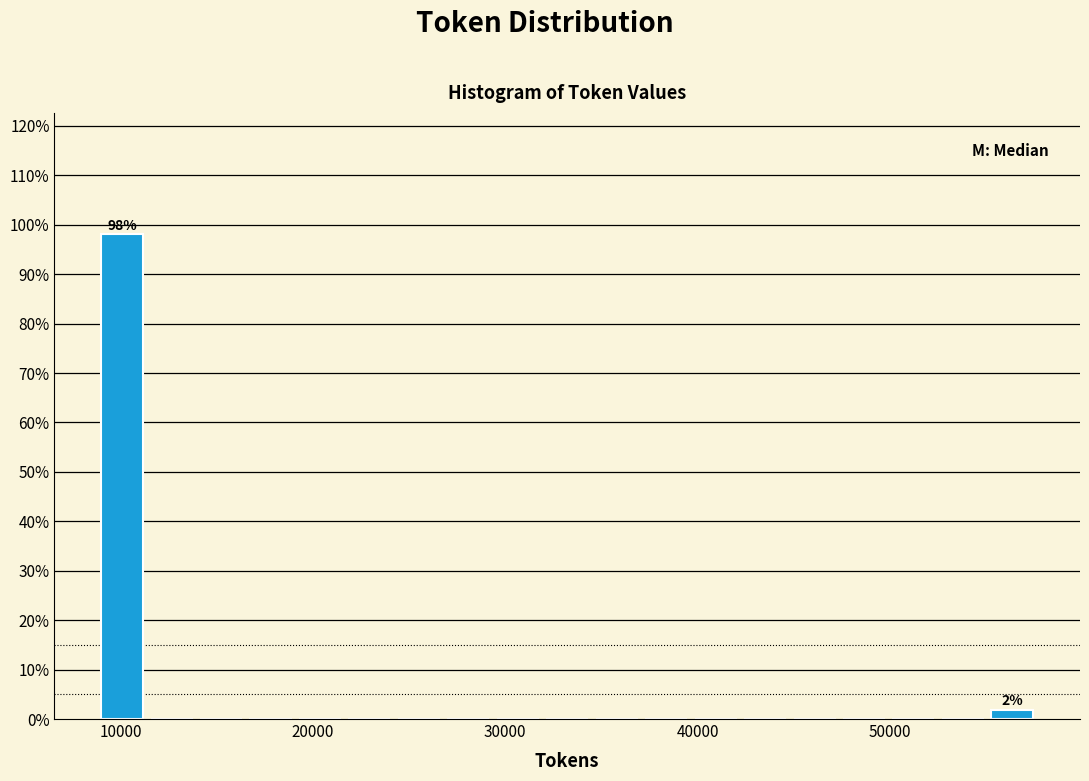

Around what value on the x-axis is the tallest bar? Give the approximate position of its centre, as read against the axis.

10000